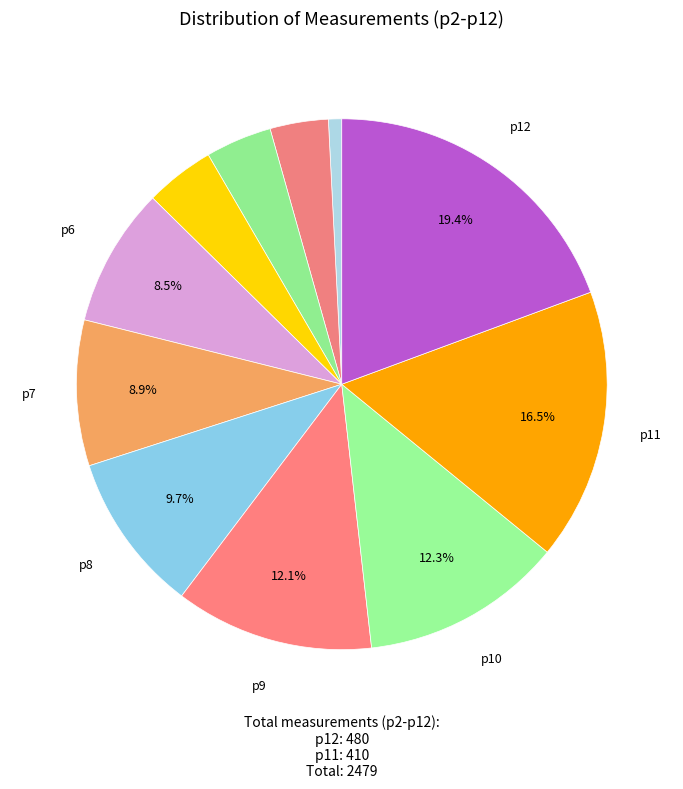

How many segments does this pie chart have?

11